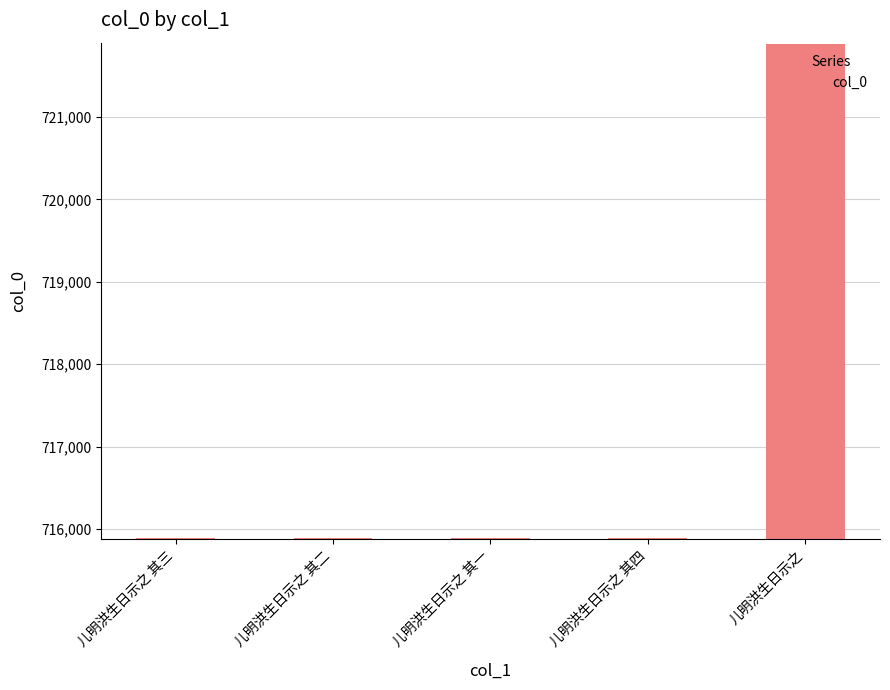

What is the sum of all values?

3585441